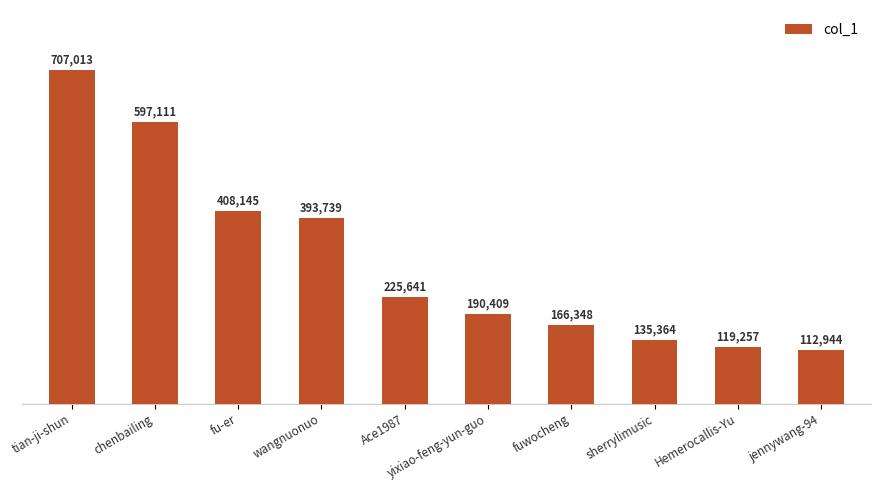

Which has a higher value, tian-ji-shun or fuwocheng?

tian-ji-shun